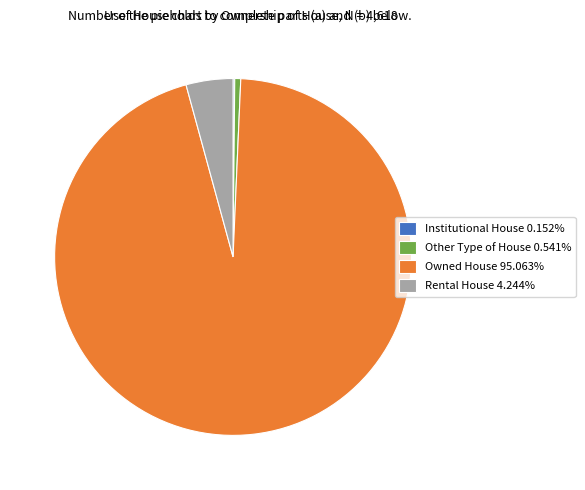

Do Owned House 95.063% and Rental House 4.244% together represent more than half of the pie?

Yes